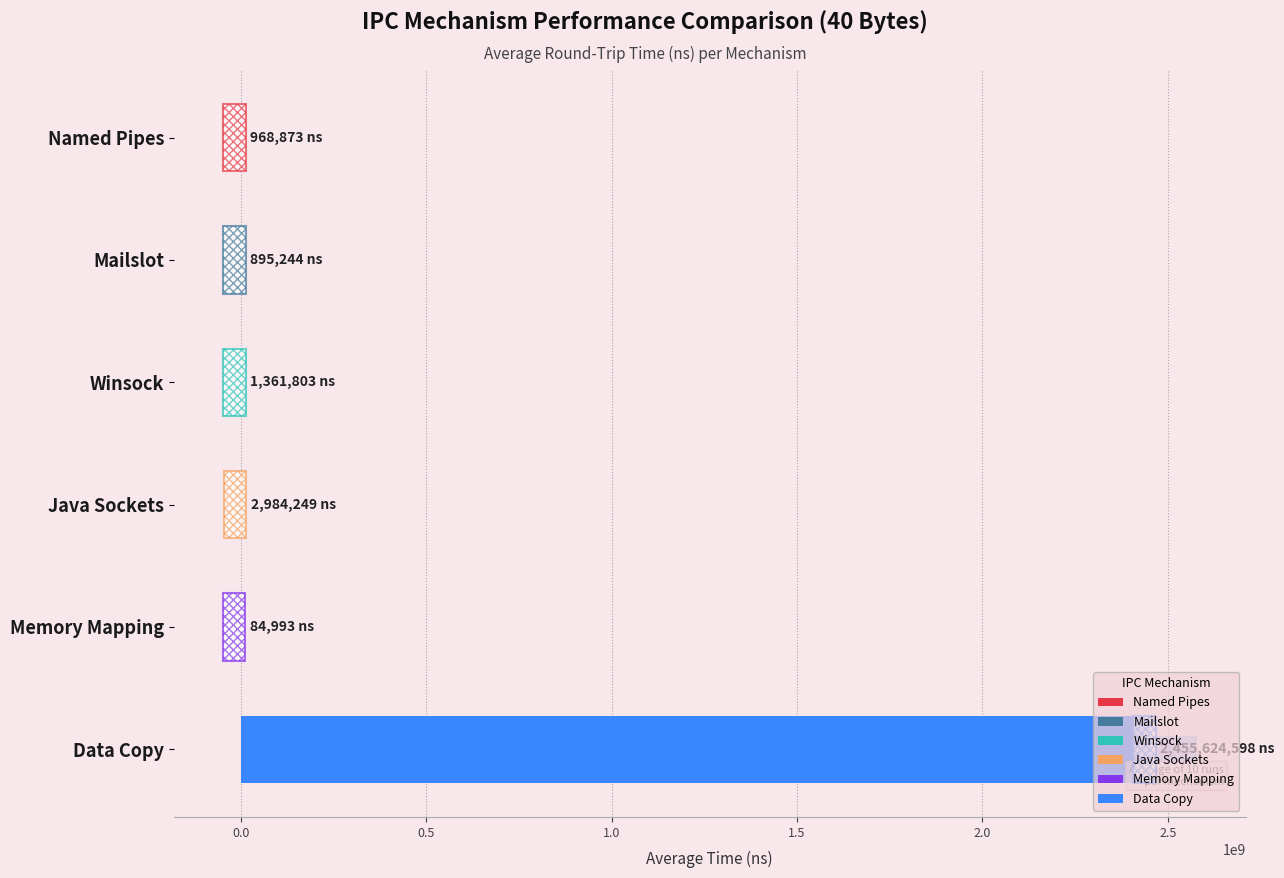

What is the smallest value displayed?

84993.3